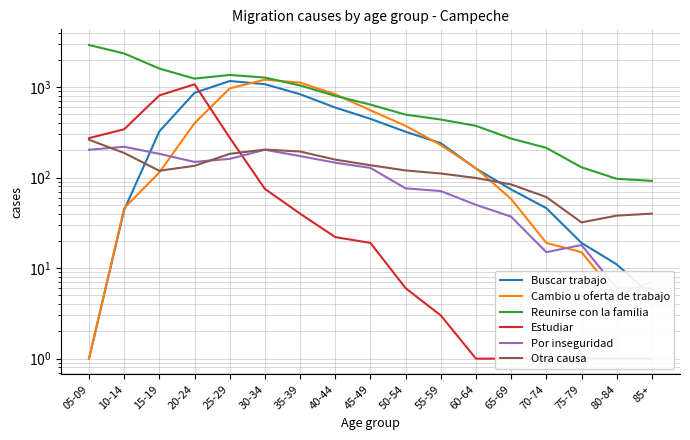

True or false: Reunirse con la familia has a value of 2915 at 05-09.

True